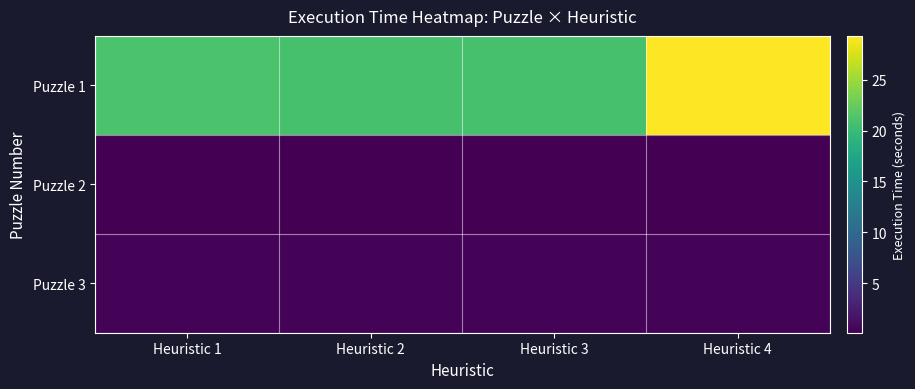

Which series has the largest total across all categories?

Puzzle 1